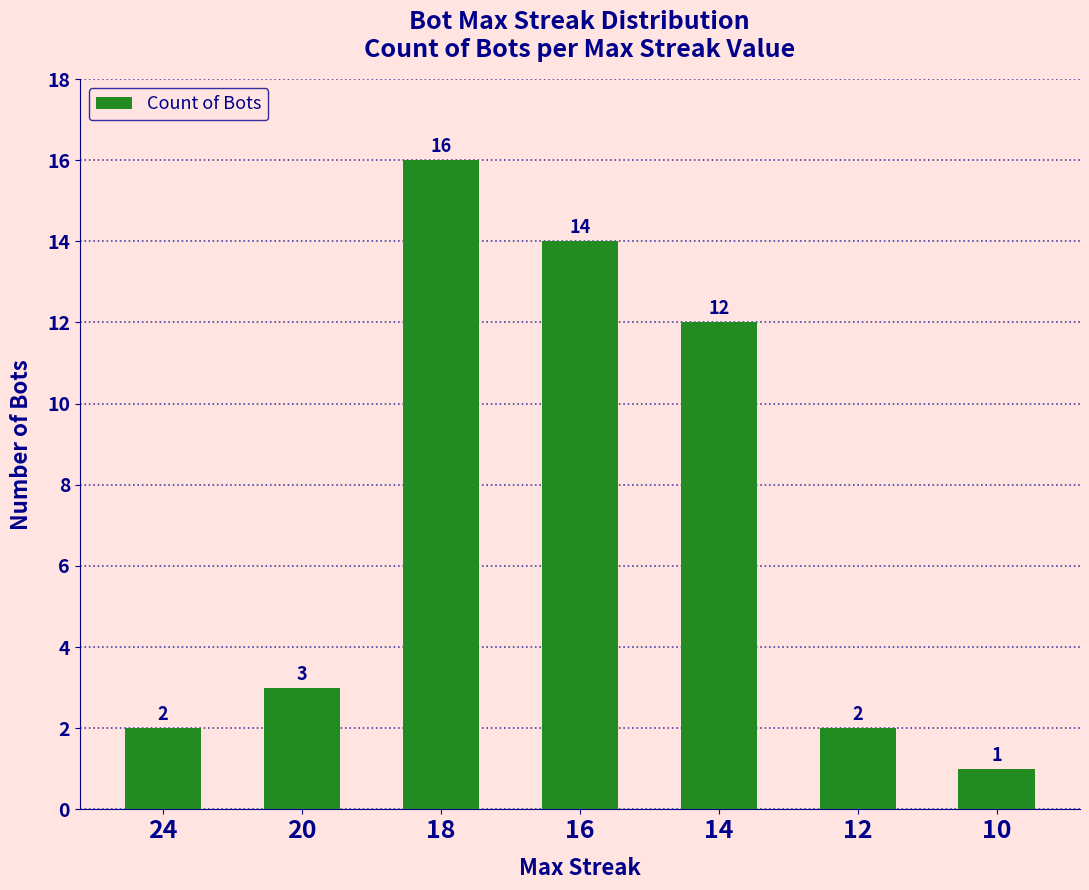

Count the number of categories in the chart.

7